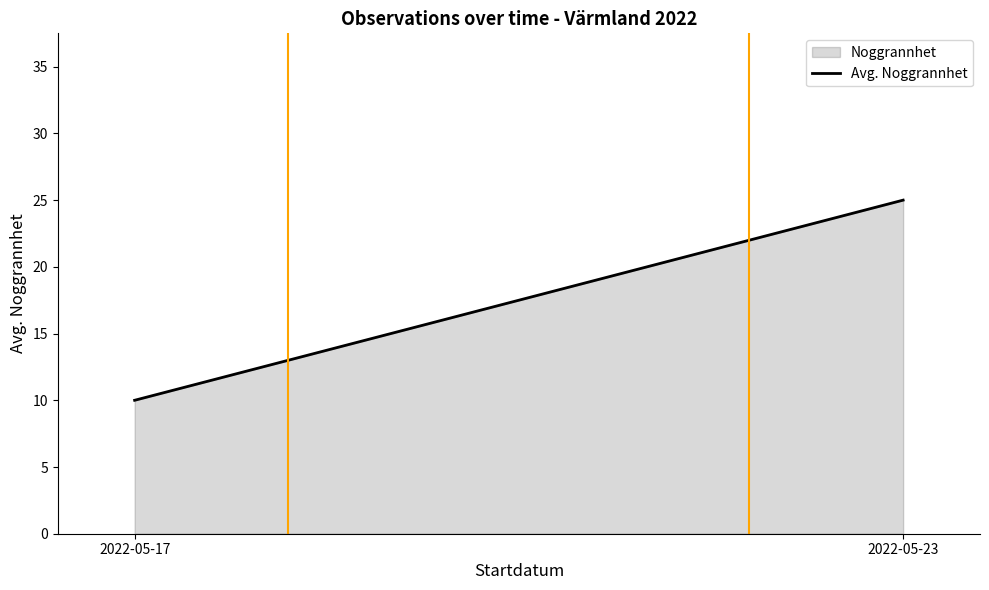

What is the greatest value displayed?

25.0